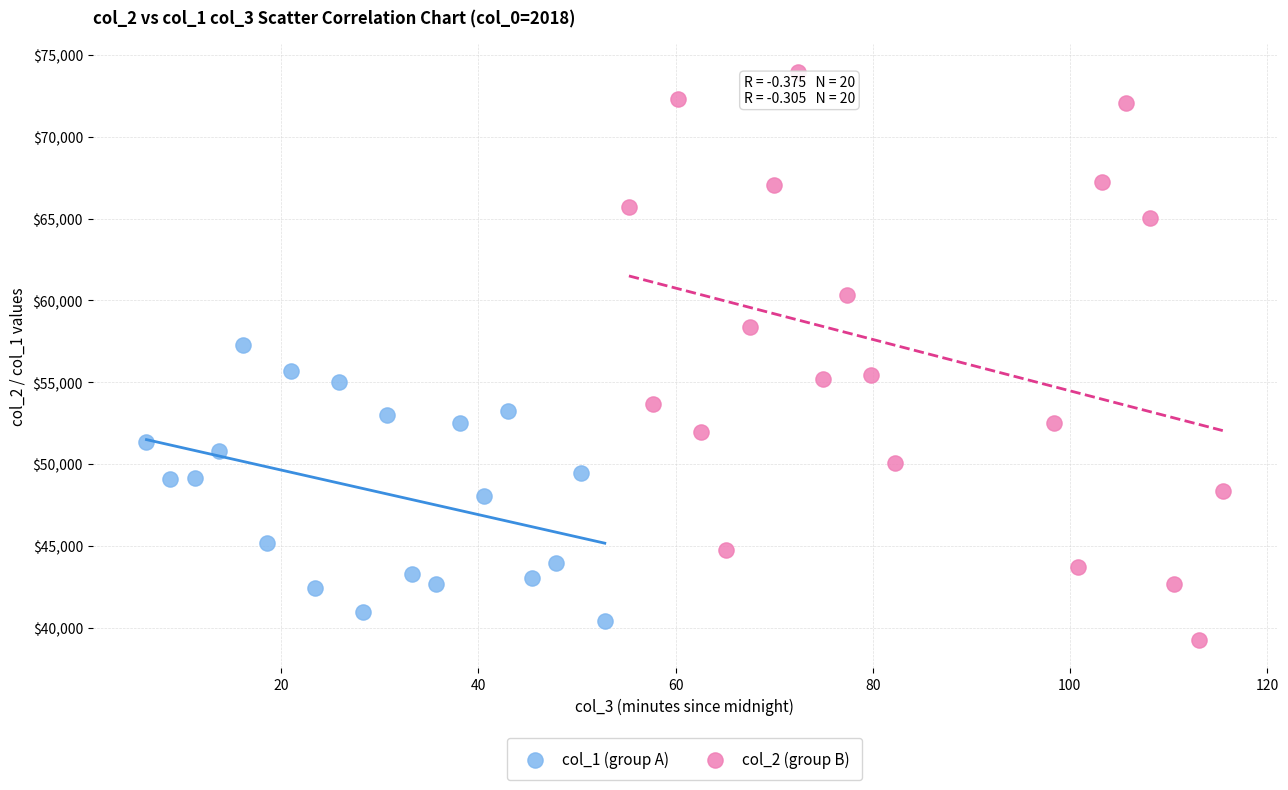

Which series contains the lowest Y value?

col_2 (group B)